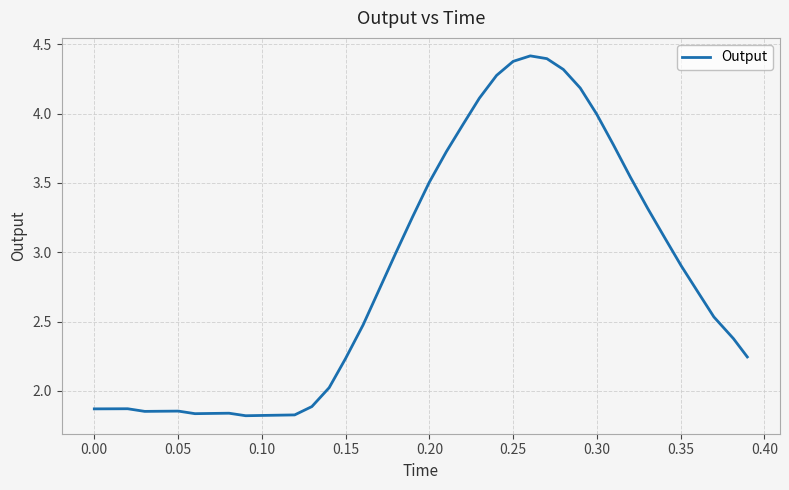

What is the difference between the maximum and minimum values?

2.6